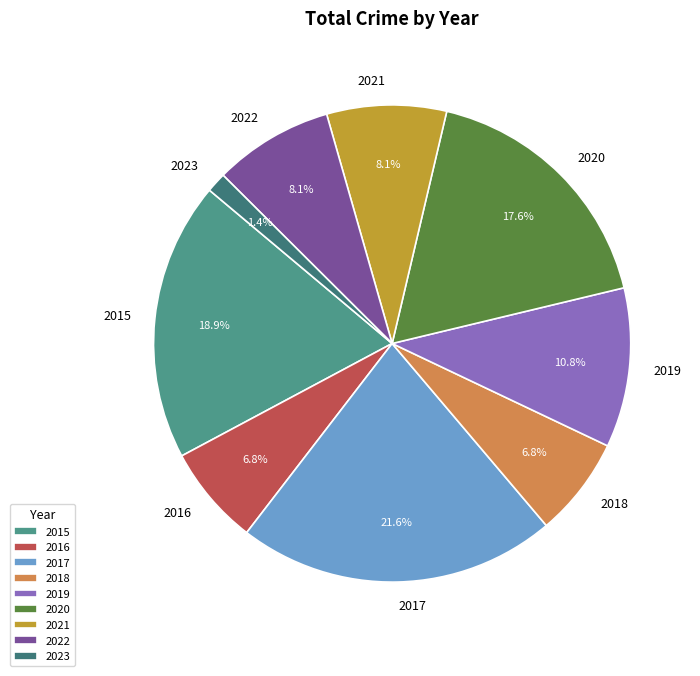

Is it true that 2018 is 7% of the pie?

True